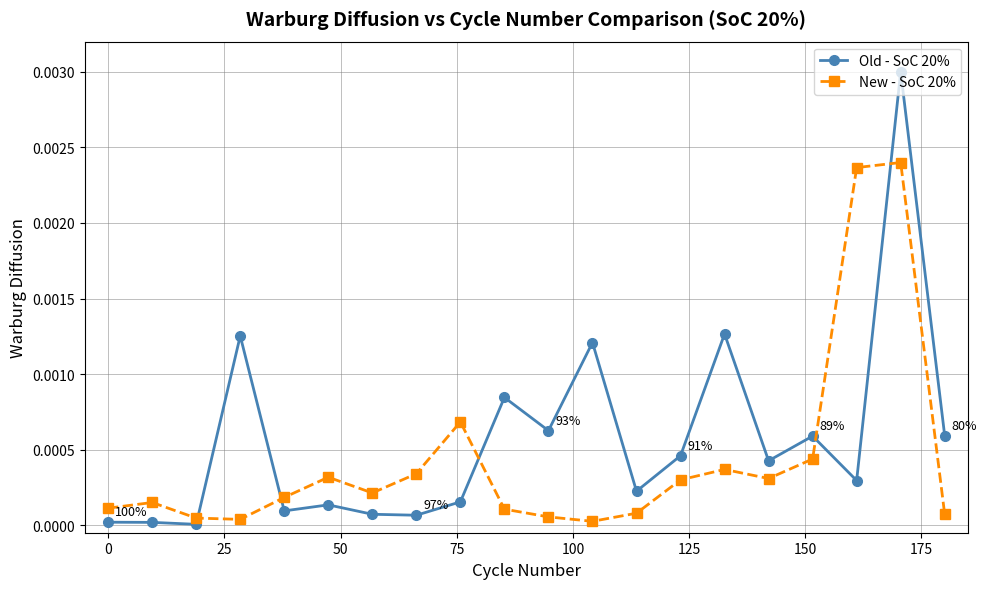

How many lines are shown in the chart?

2